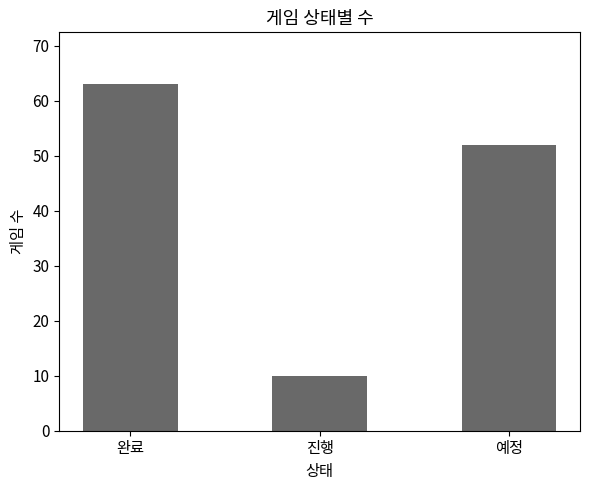

What is the label of the 2nd bar from the left?

진행